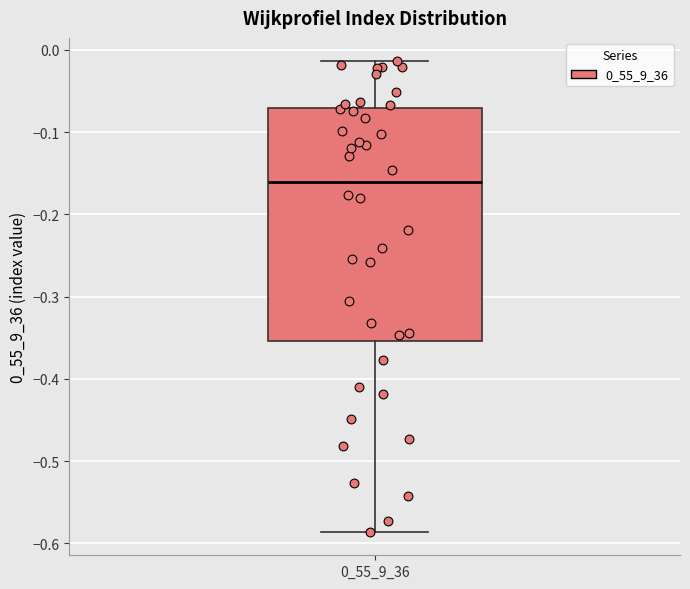

Read this box plot against the y-axis: the position of the median line, the range covered by the box, and the ends of both whiskers. The values are not printed on the chart, so give them approximately, as read against the axis.

median -0.16, box -0.35 to -0.07, whiskers -0.59 to -0.01